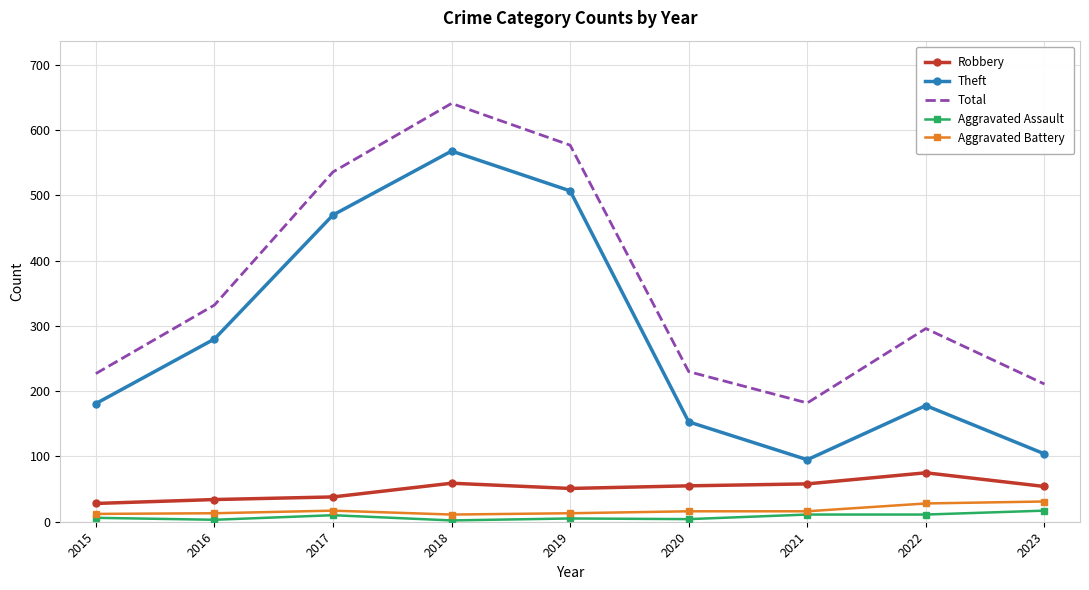

What is the total value across all series at 2021?

362